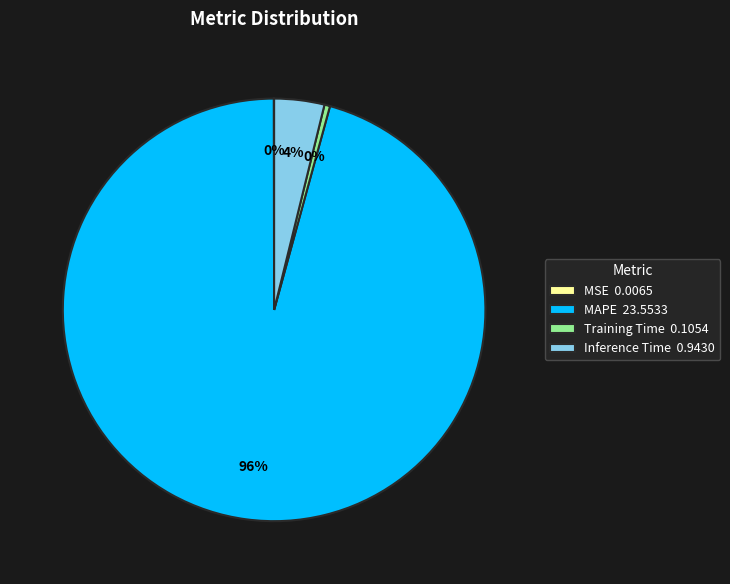

To the nearest percent, what is the difference between the largest and smallest slice percentages?

96%